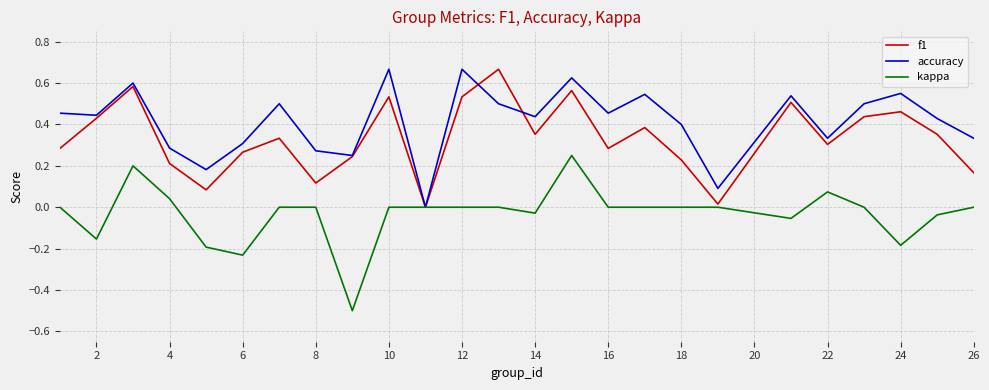

Which series has the largest total across all categories?

accuracy